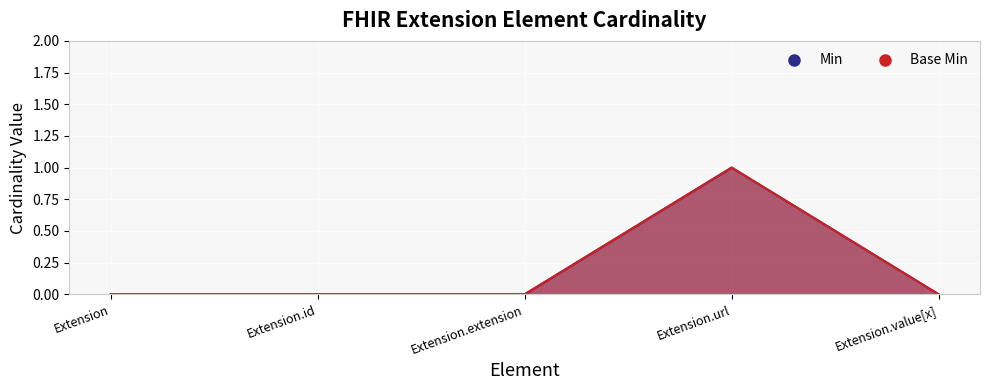

How many interior local peaks does the Min series have?

1